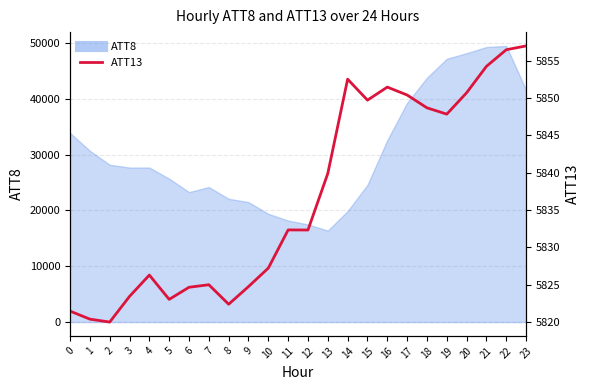

Is it true that the value at 10 is 1171.6?

False